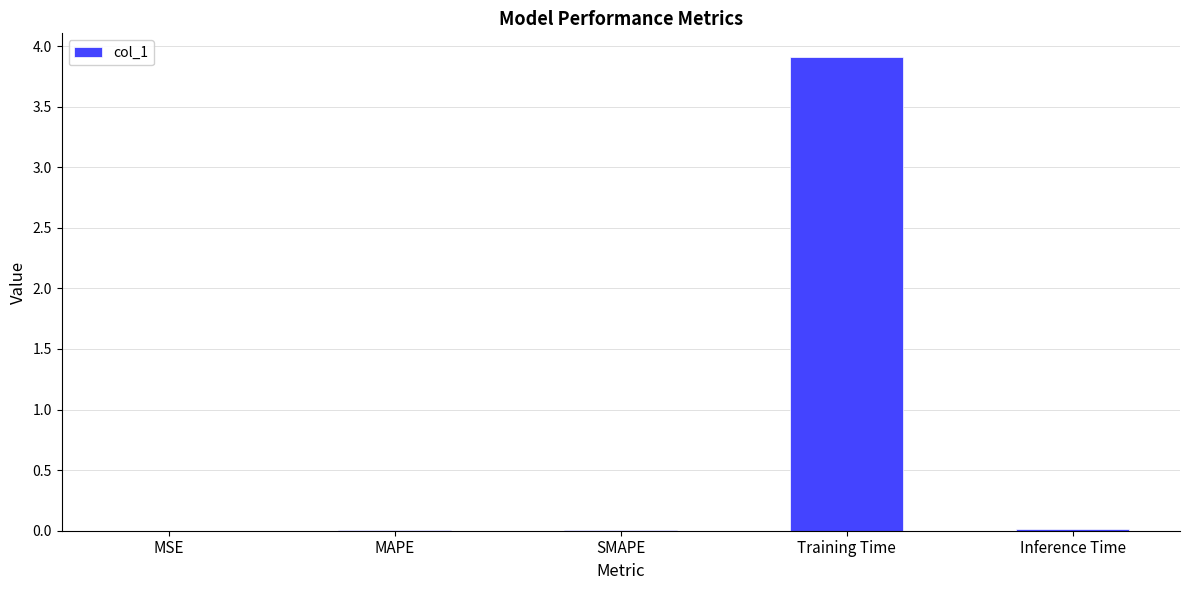

What is the sum of all values?

3.9